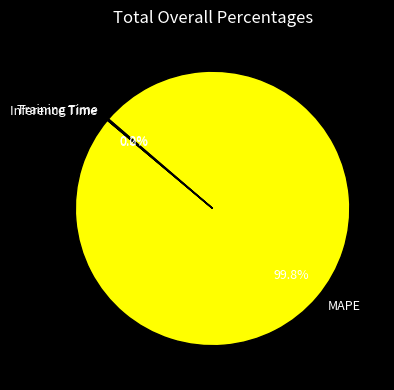

Is there any slice that represents more than half of the pie?

Yes